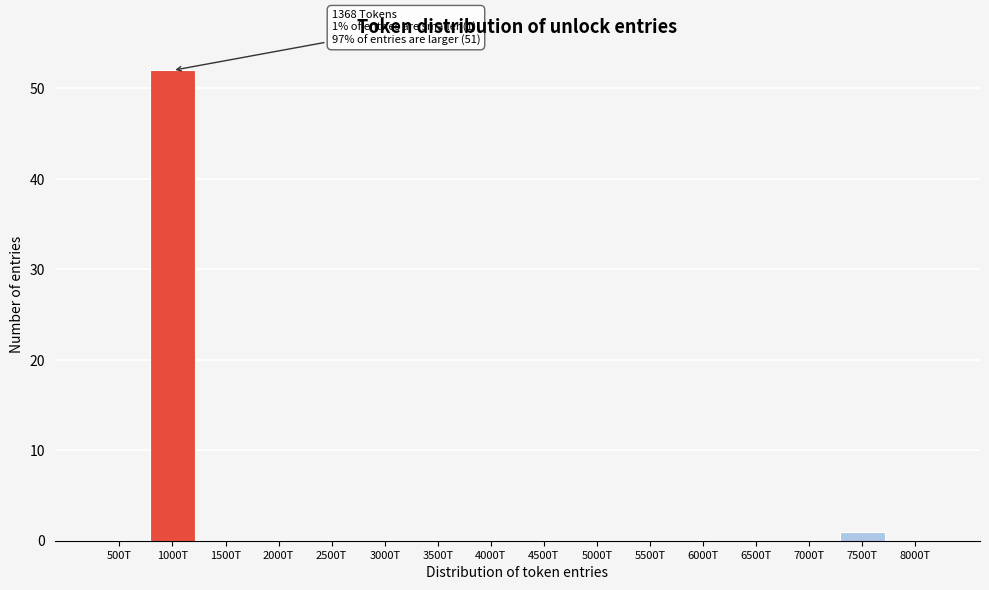

Reading right to left, transcribe all the data shown in this chart.

8000T=0	7500T=1	7000T=0	6500T=0	6000T=0	5500T=0	5000T=0	4500T=0	4000T=0	3500T=0	3000T=0	2500T=0	2000T=0	1500T=0	1000T=52	500T=0